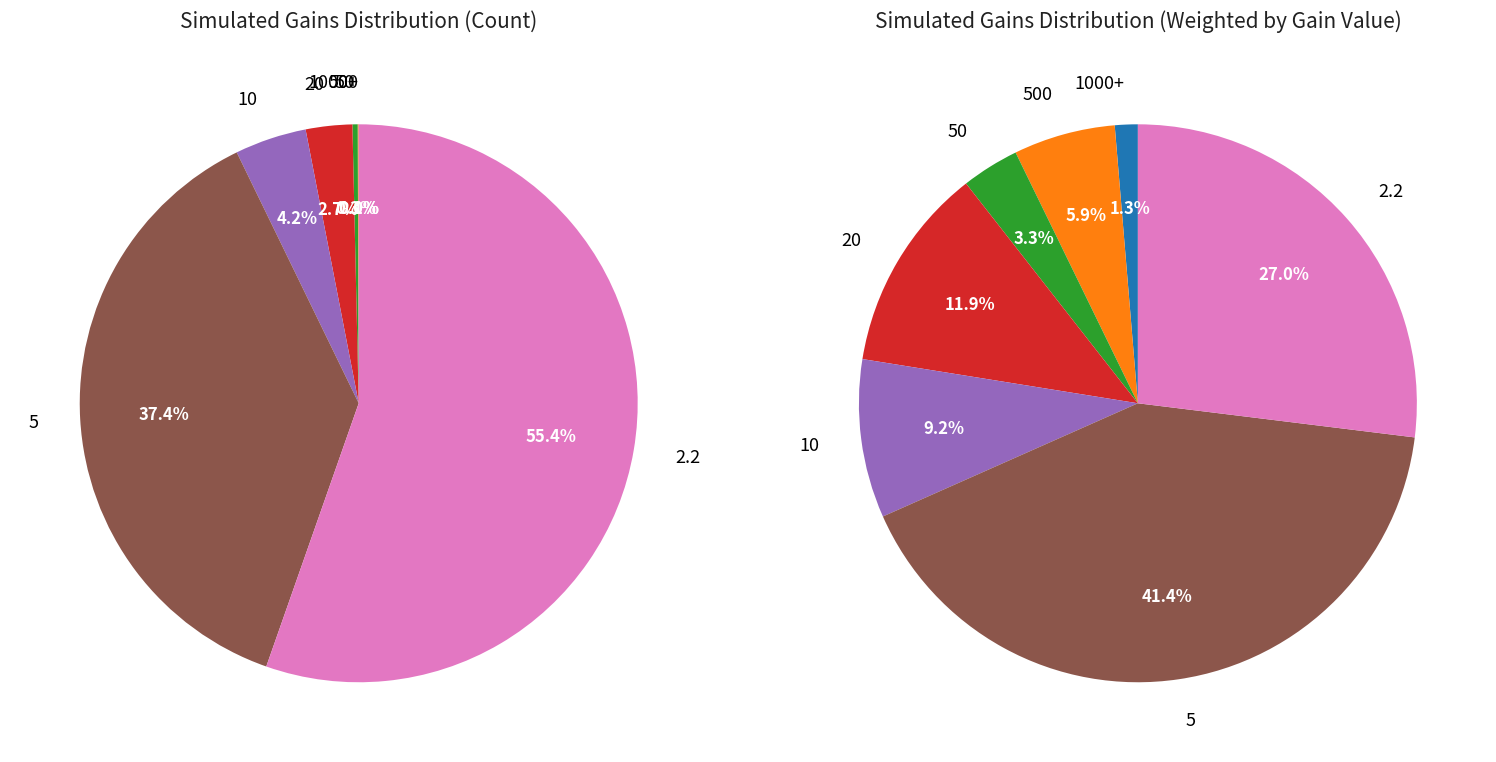

Which slice represents more than half of the pie?

2.2